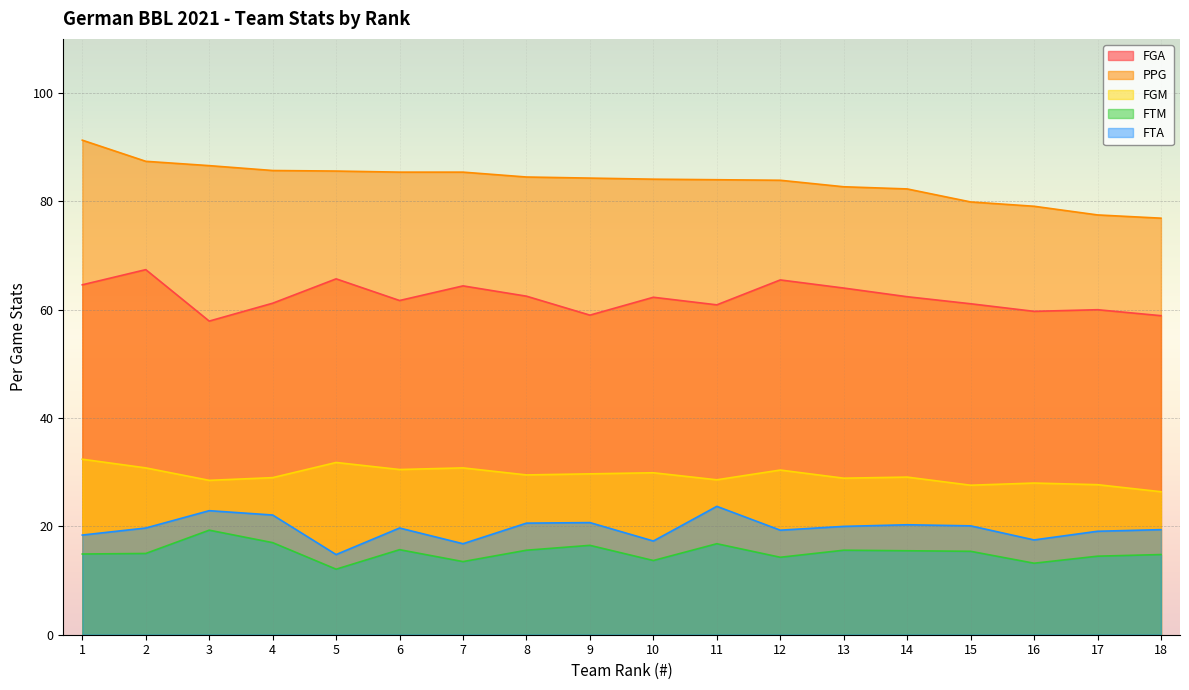

Is it true that PPG equals 143.6 at 4?

False